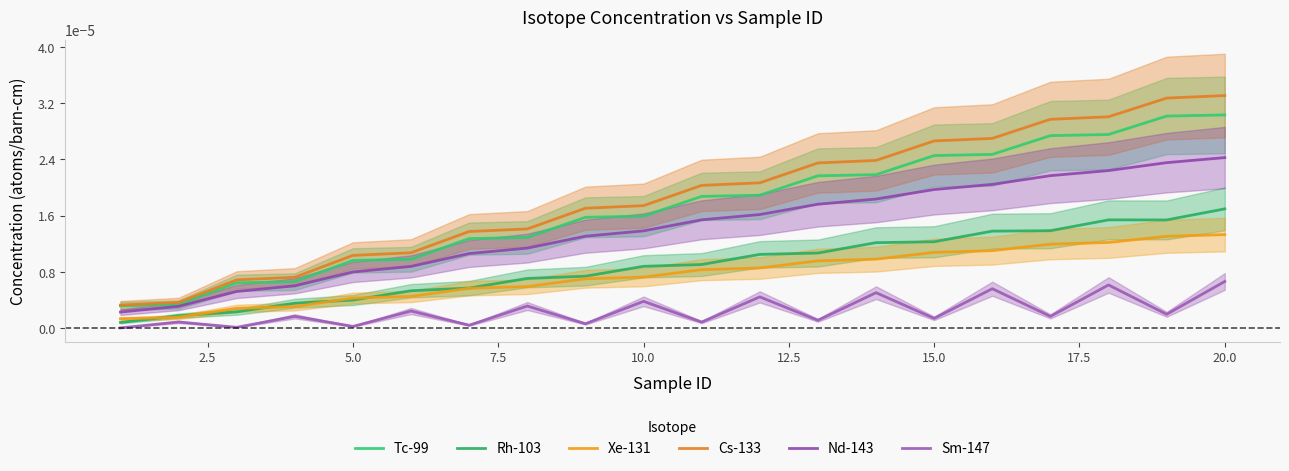

List the series in order of their peak value, highest first.

Cs-133, Tc-99, Nd-143, Rh-103, Xe-131, Sm-147